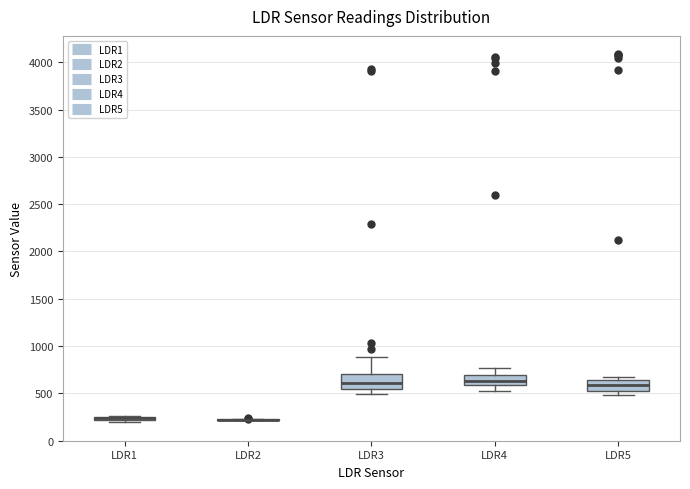

Where does the lower whisker of the box for LDR4 end on the y-axis? The values are not printed on the chart, so give them approximately, as read against the axis.

500